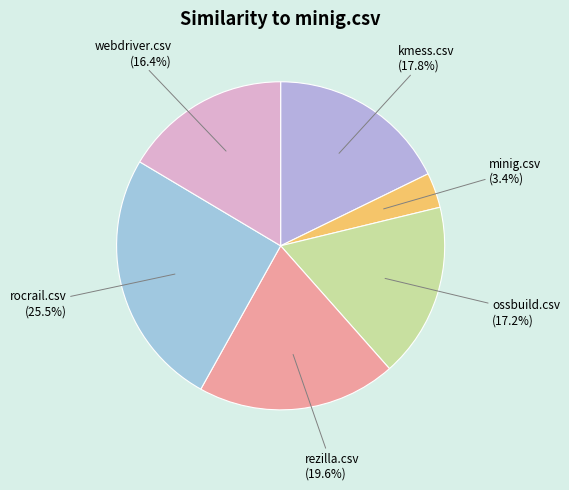

Which has a higher value, ossbuild.csv or kmess.csv?

kmess.csv